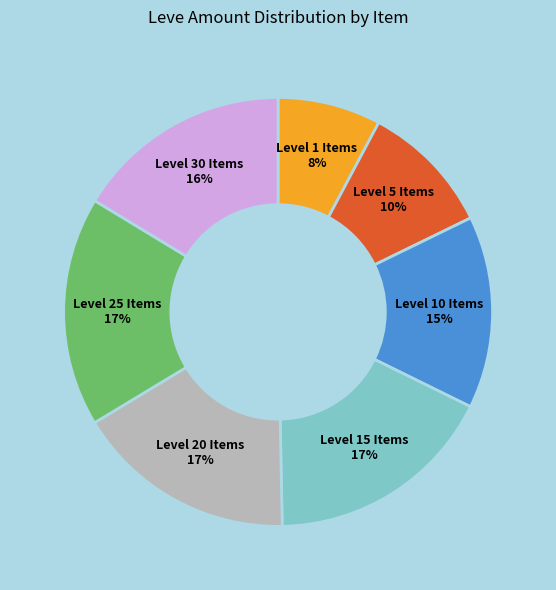

To the nearest percent, what is the average slice percentage?

14%